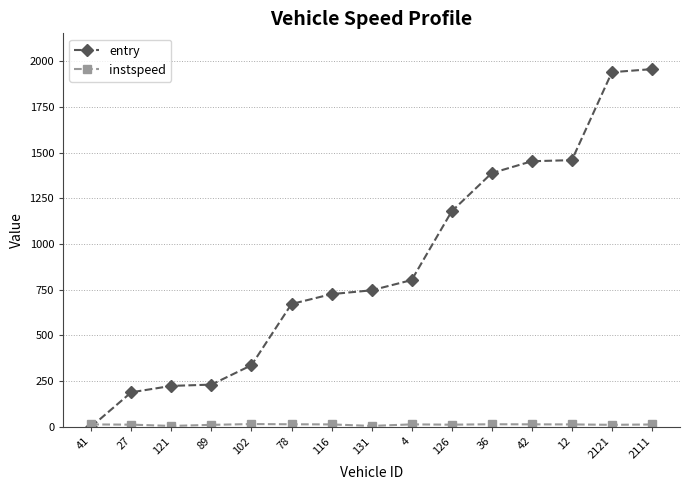

The entry series shows 1327.8 at 131. True or false?

False